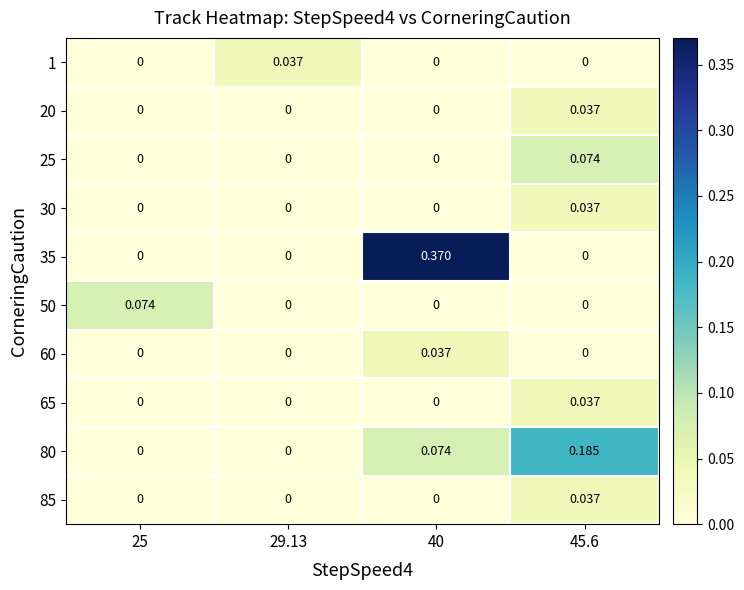

Is the value of 85 at 29.13 greater than the value of 35 at 40?

No